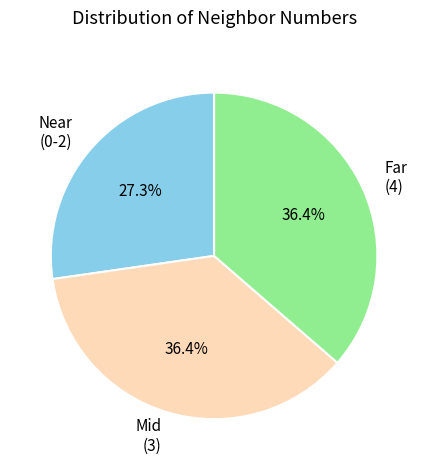

Does any single category account for the majority?

No